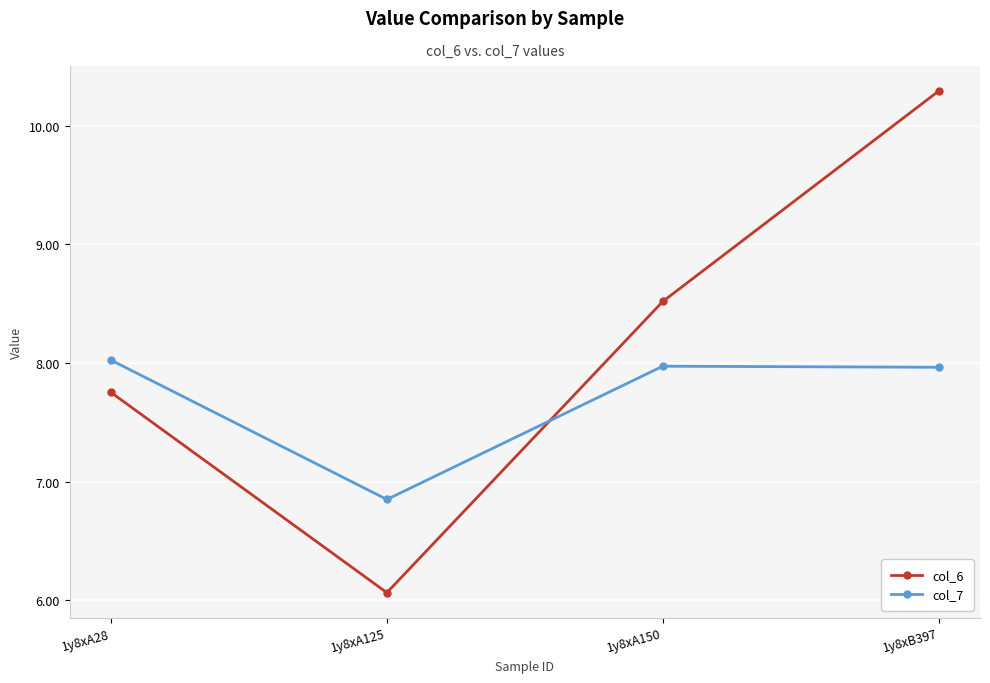

What are all the series names shown in the legend?

col_6, col_7